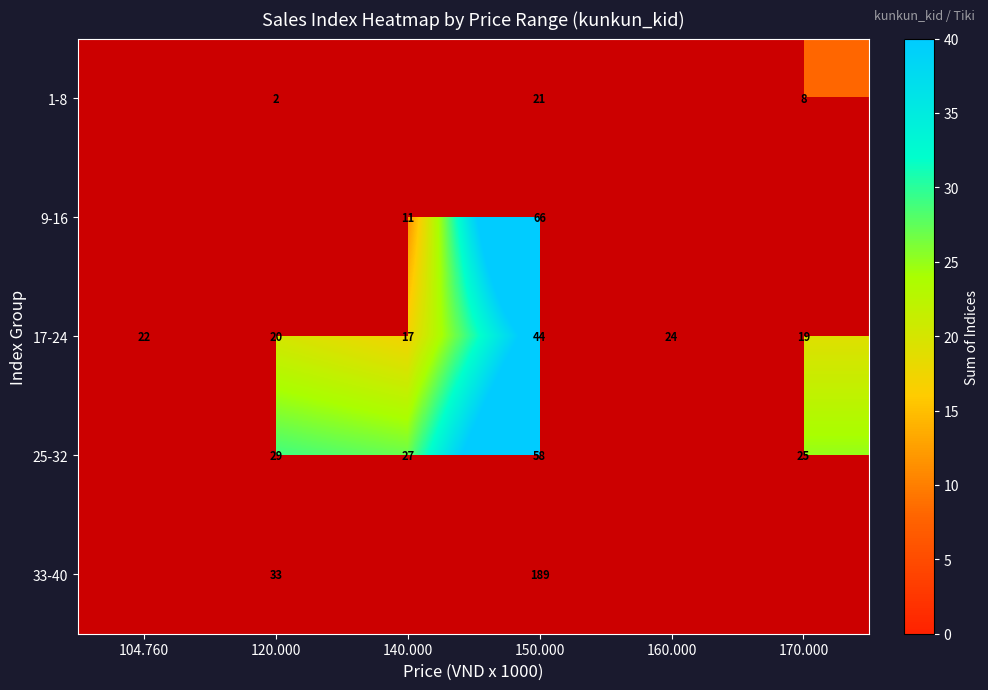

How many distinct data groups are displayed?

5